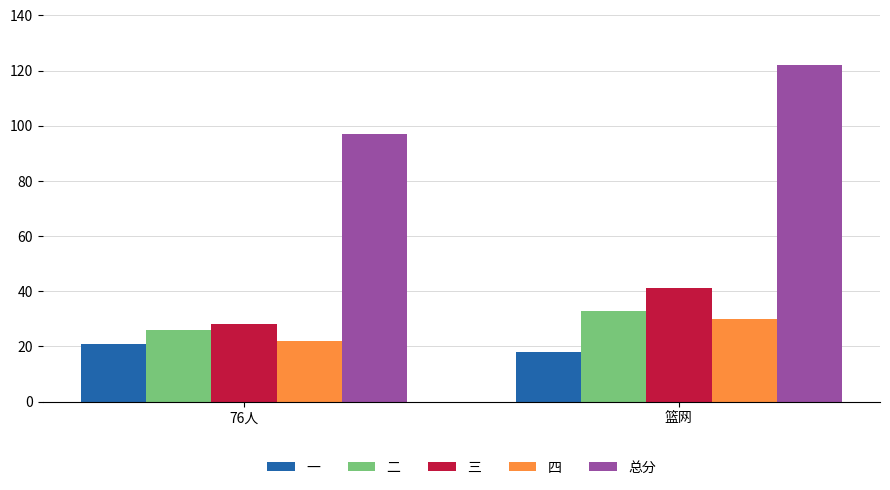

Reading right to left, extract all data points from this chart.

一: 18	21
二: 33	26
三: 41	28
四: 30	22
总分: 122	97